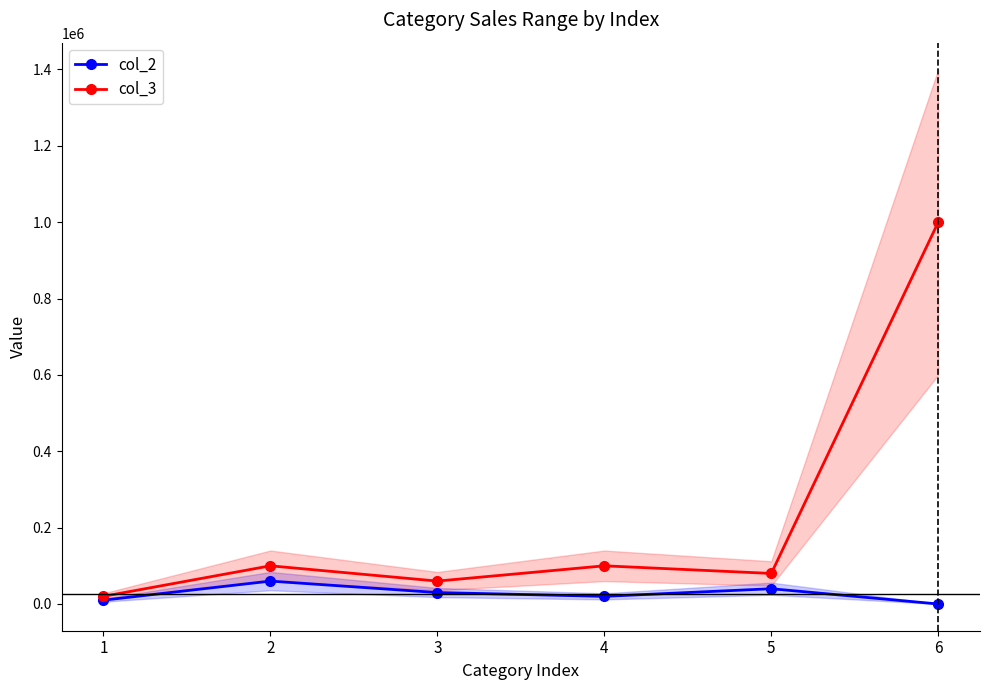

True or false: col_3 and col_2 cross at least once.

False